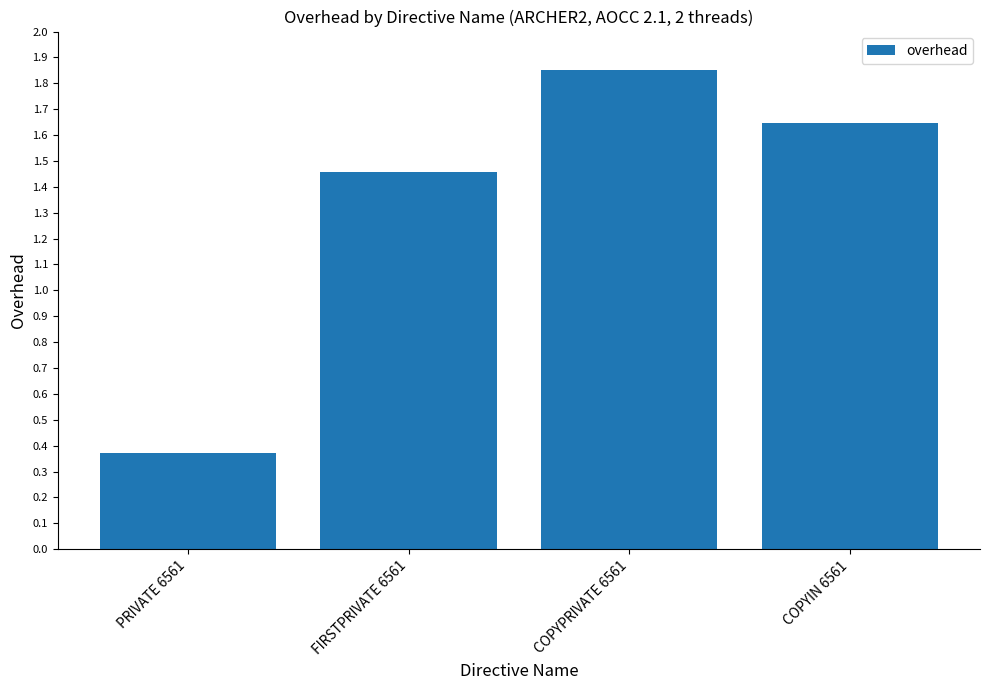

What is the sum of the values at COPYPRIVATE 6561 and FIRSTPRIVATE 6561?

3.3